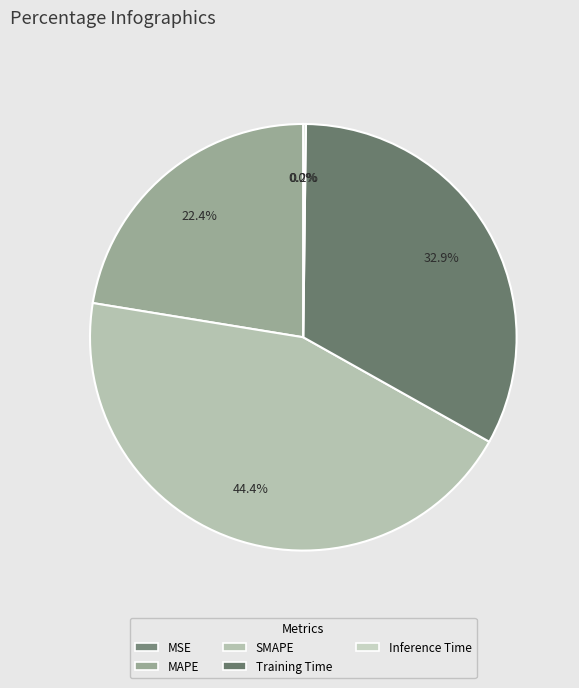

What is the total percentage of MAPE and Inference Time?

22.6%